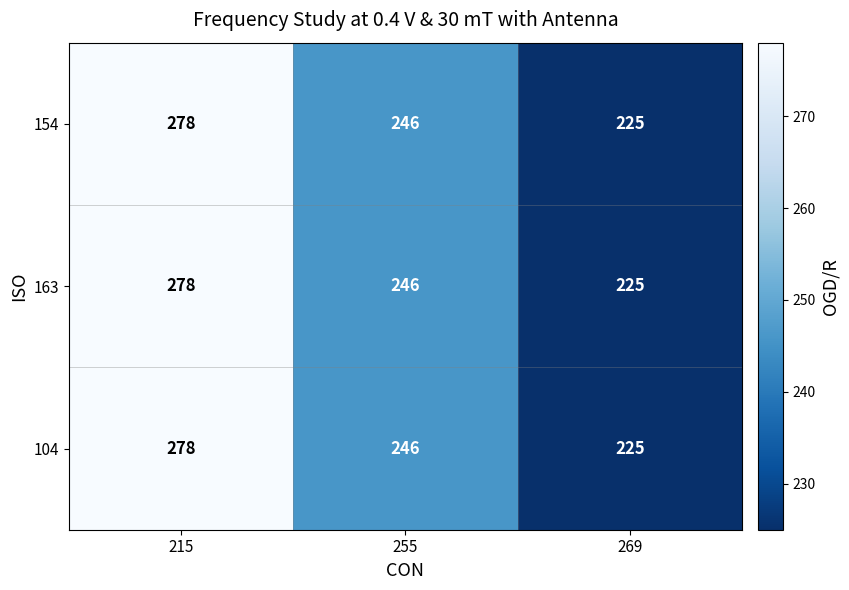

What is the difference between the second highest and minimum values in the 104 series?

21